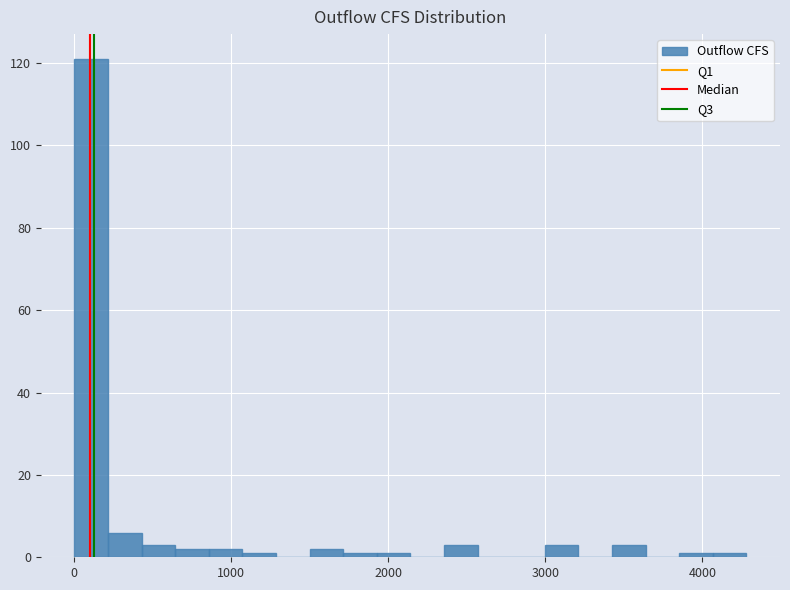

Around what value on the x-axis is the tallest bar? Give the approximate position of its centre, as read against the axis.

100